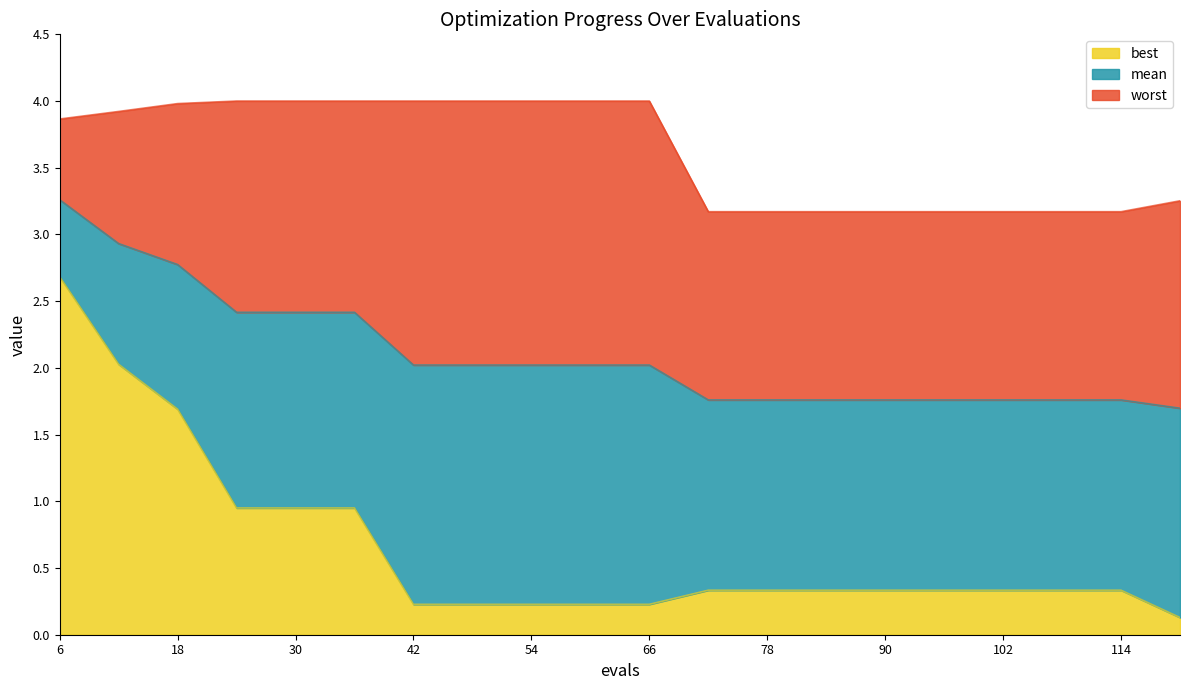

Is it true that best equals 2.7 at 6?

True